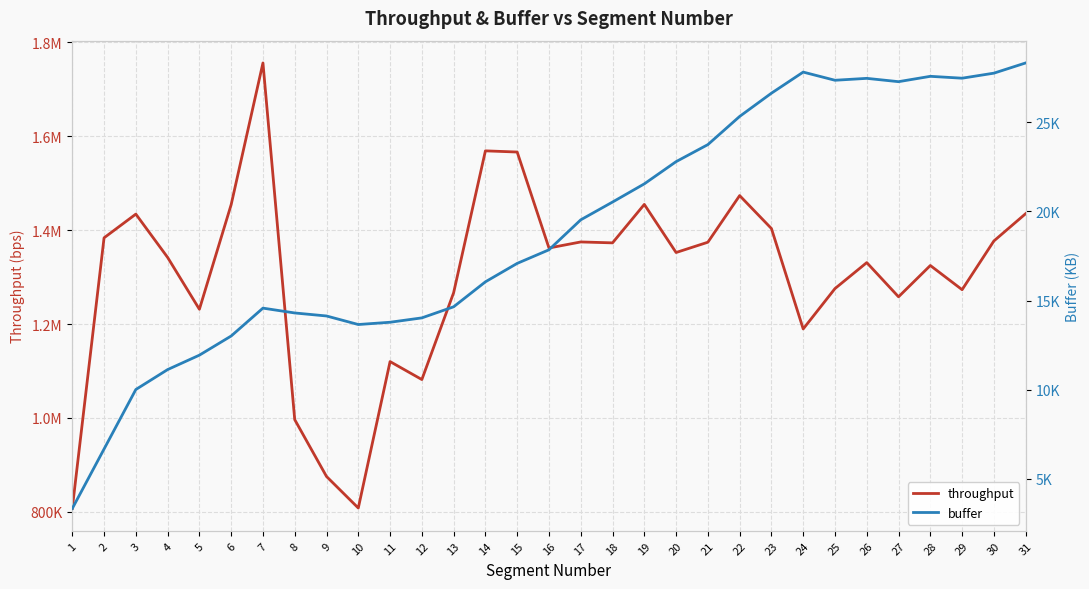

Reading left to right, what are all the values shown in this chart?

throughput: 807031.8	1383618.2	1434142.0	1341904.6	1231468.2	1454432.1	1756108.8	996364.8	875310.9	808128.5	1120013.2	1081780.3	1266699.6	1568874.3	1566357.8	1361968.1	1374842.1	1372900.7	1454790.0	1352341.4	1374254.3	1473580.6	1403424.9	1189555.6	1275555.9	1330857.2	1257987.5	1324669.0	1273167.5	1376918.8	1435079.7
buffer: 3337.0	6674.0	10011.0	11128.0	11937.0	13011.0	14574.0	14303.0	14134.0	13655.0	13782.0	14027.0	14649.0	16049.0	17083.0	17845.0	19525.0	20522.0	21542.0	22788.0	23743.0	25323.0	26626.0	27809.0	27351.0	27458.0	27272.0	27572.0	27467.0	27749.0	28322.0